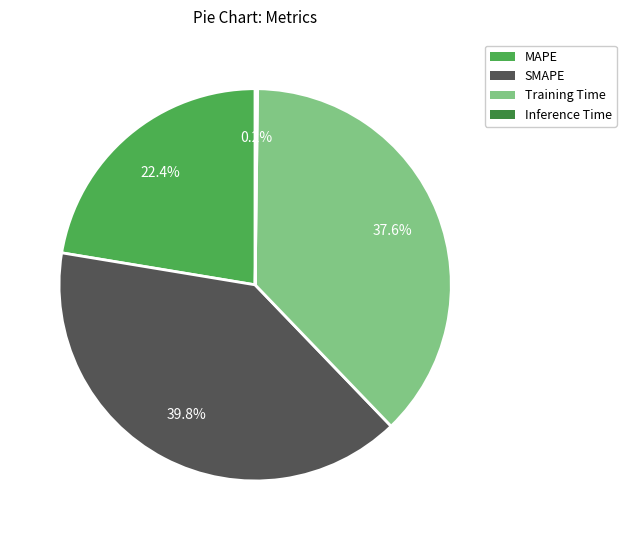

Is there a majority slice in this chart?

No